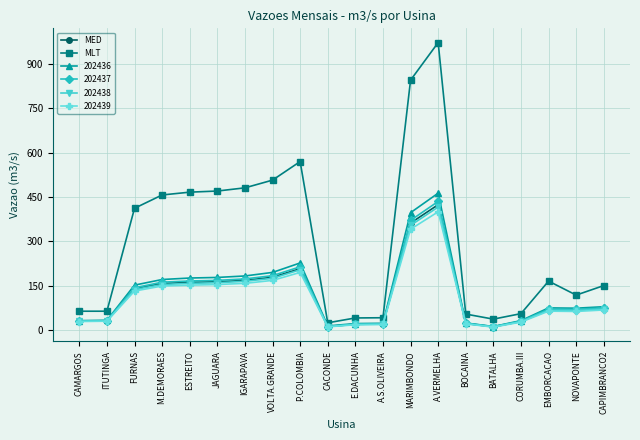

What is the maximum value shown in the chart?

972.3